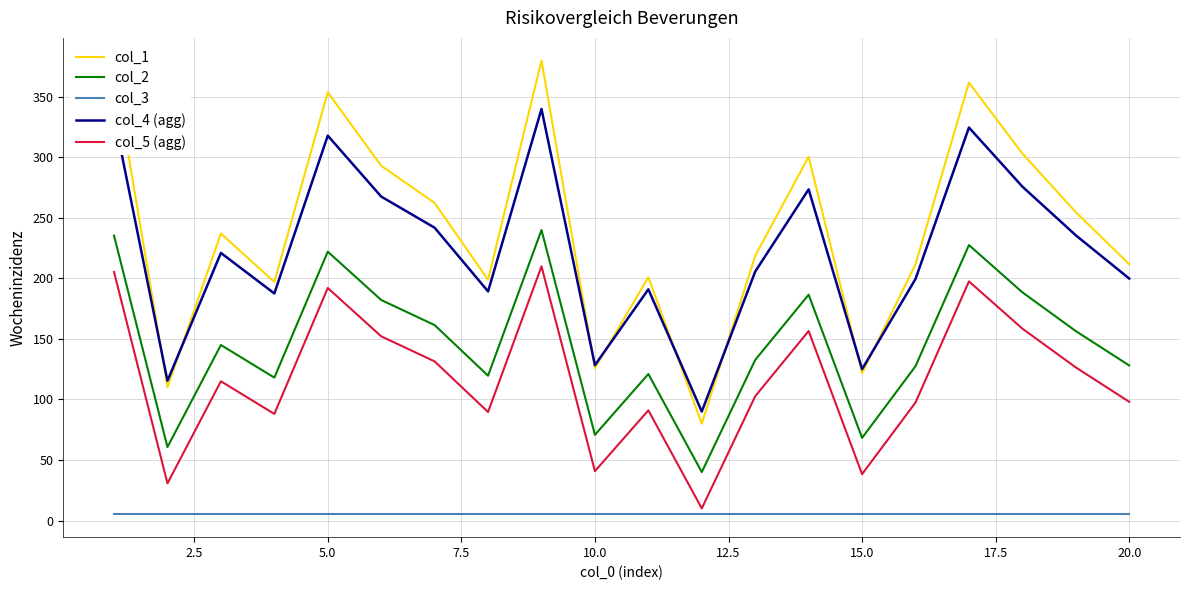

Count the number of categories in the chart.

20